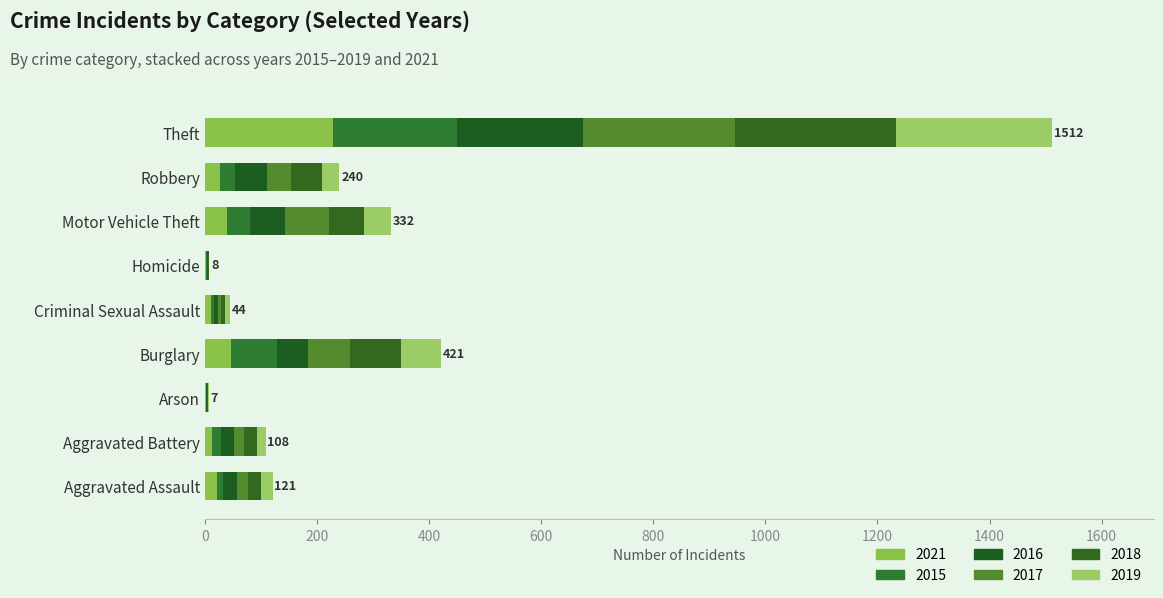

Which series has the largest total across all categories?

2018